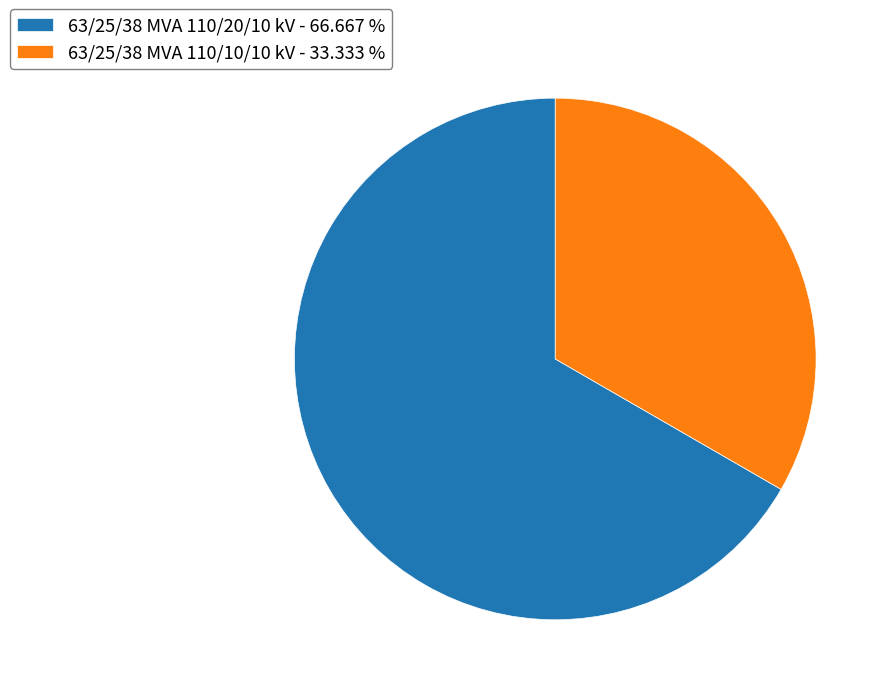

What is the largest slice in the pie chart?

63/25/38 MVA 110/20/10 kV